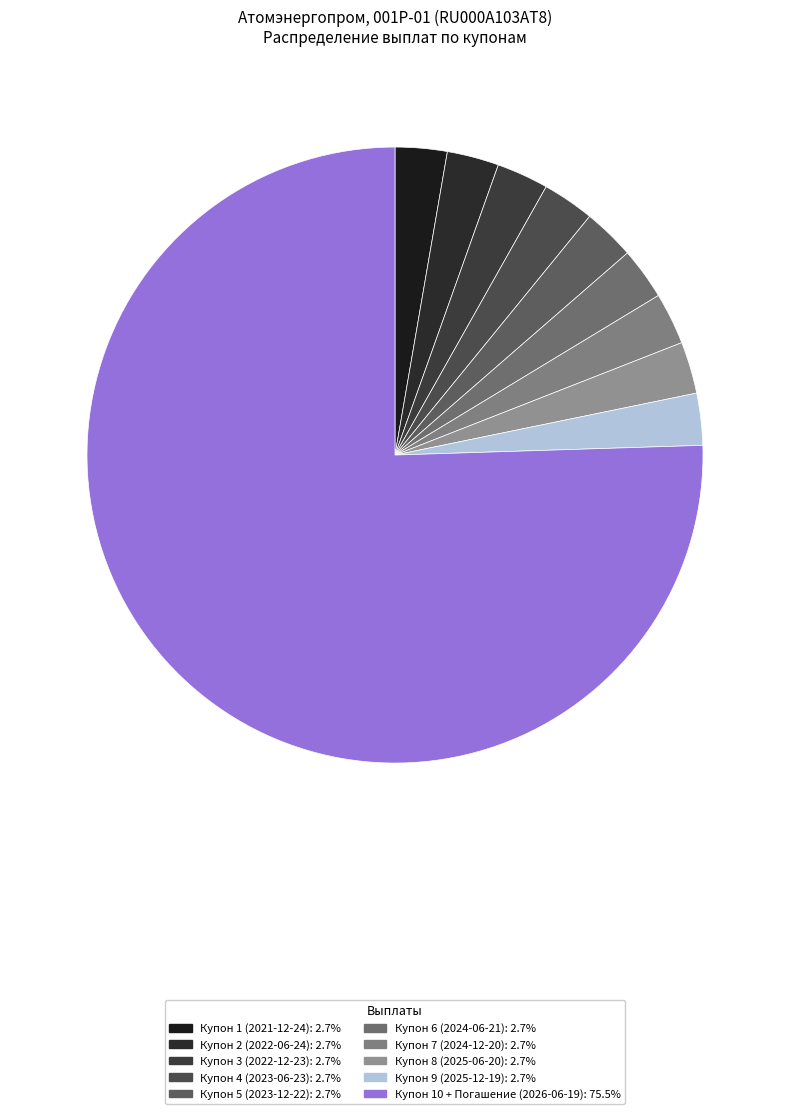

Count the number of slices in the pie.

10